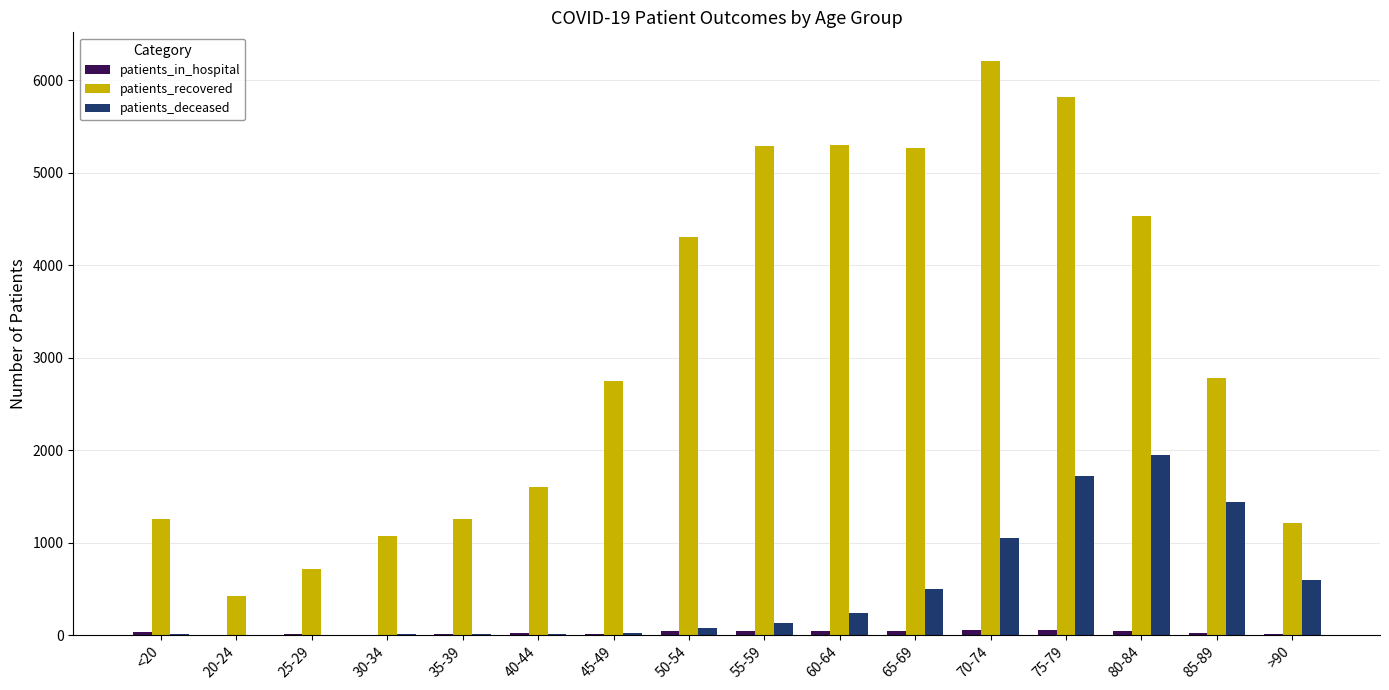

Which series has the largest total across all categories?

patients_recovered